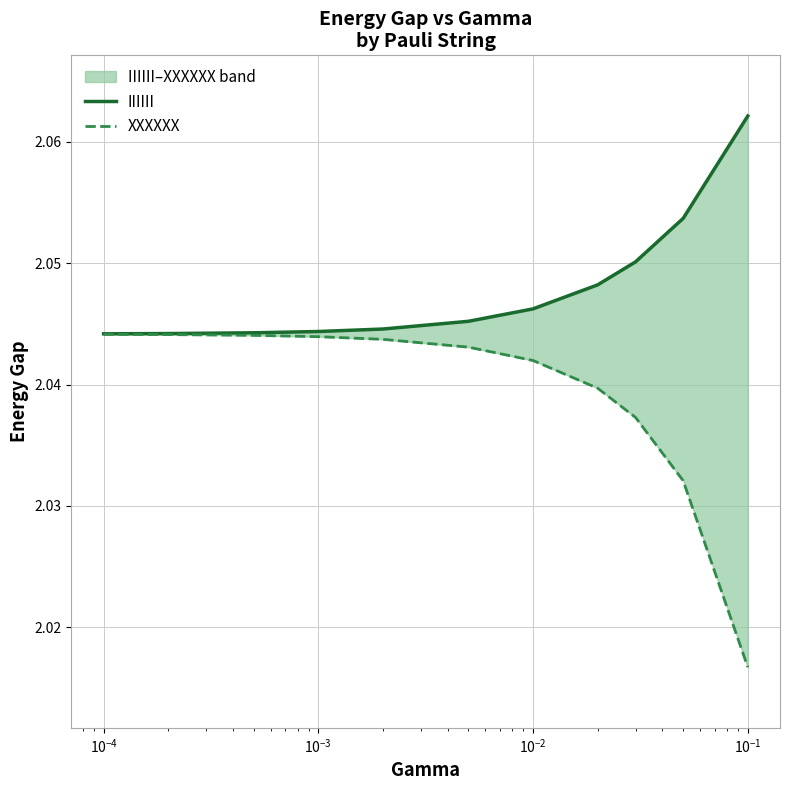

What is the total value across all series at 10?

4.1